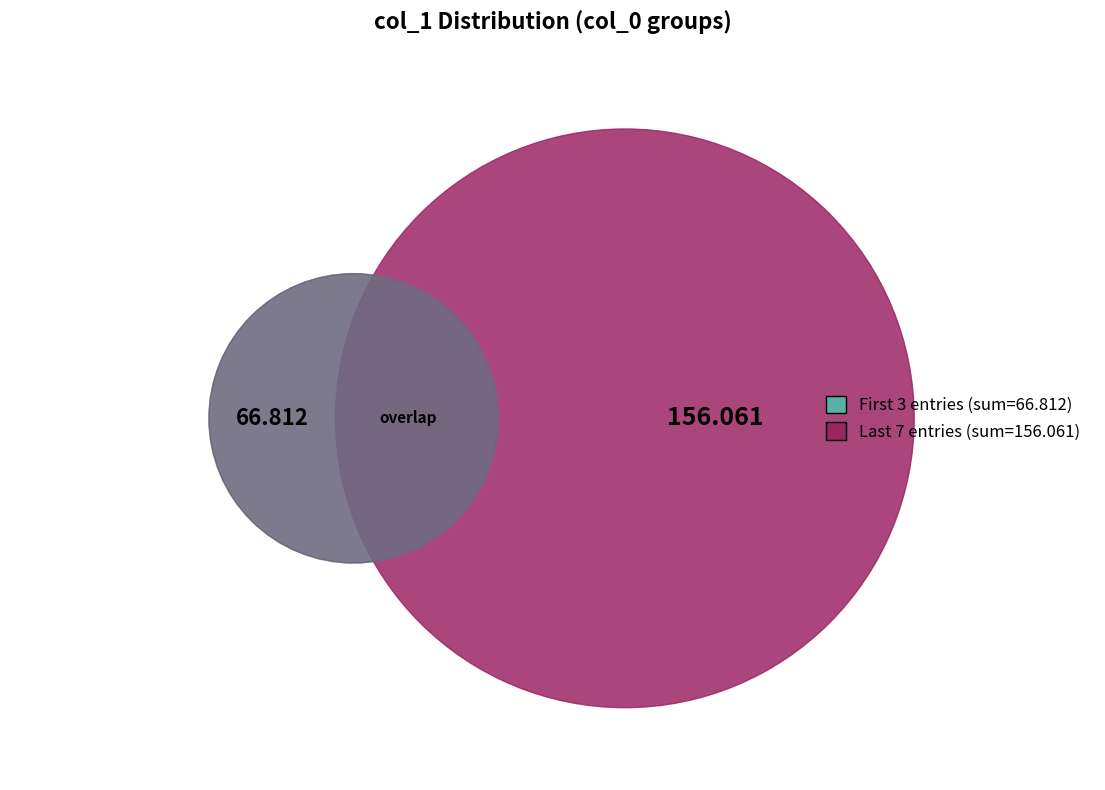

Is the sum of 1355417637134 and 1355417641775 greater than half?

No